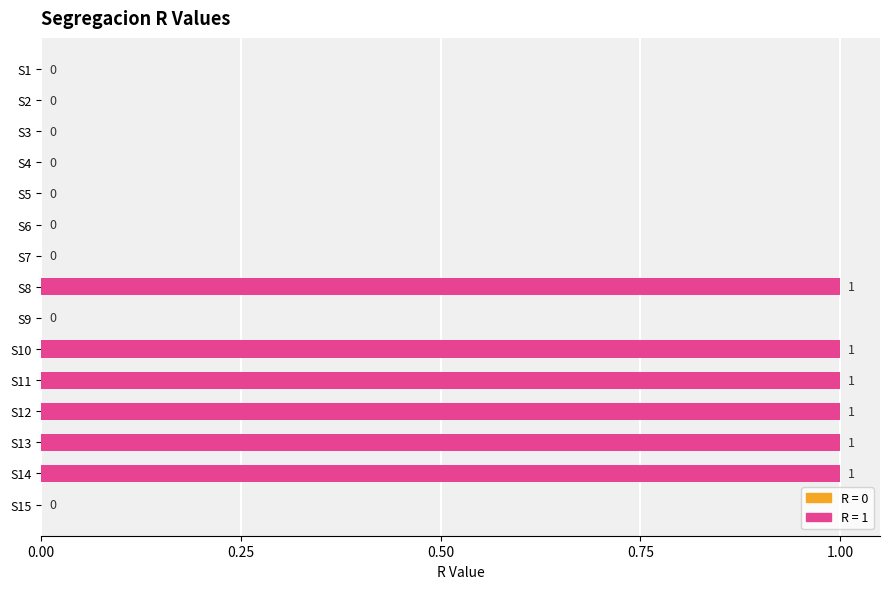

What is the maximum value shown in the chart?

1